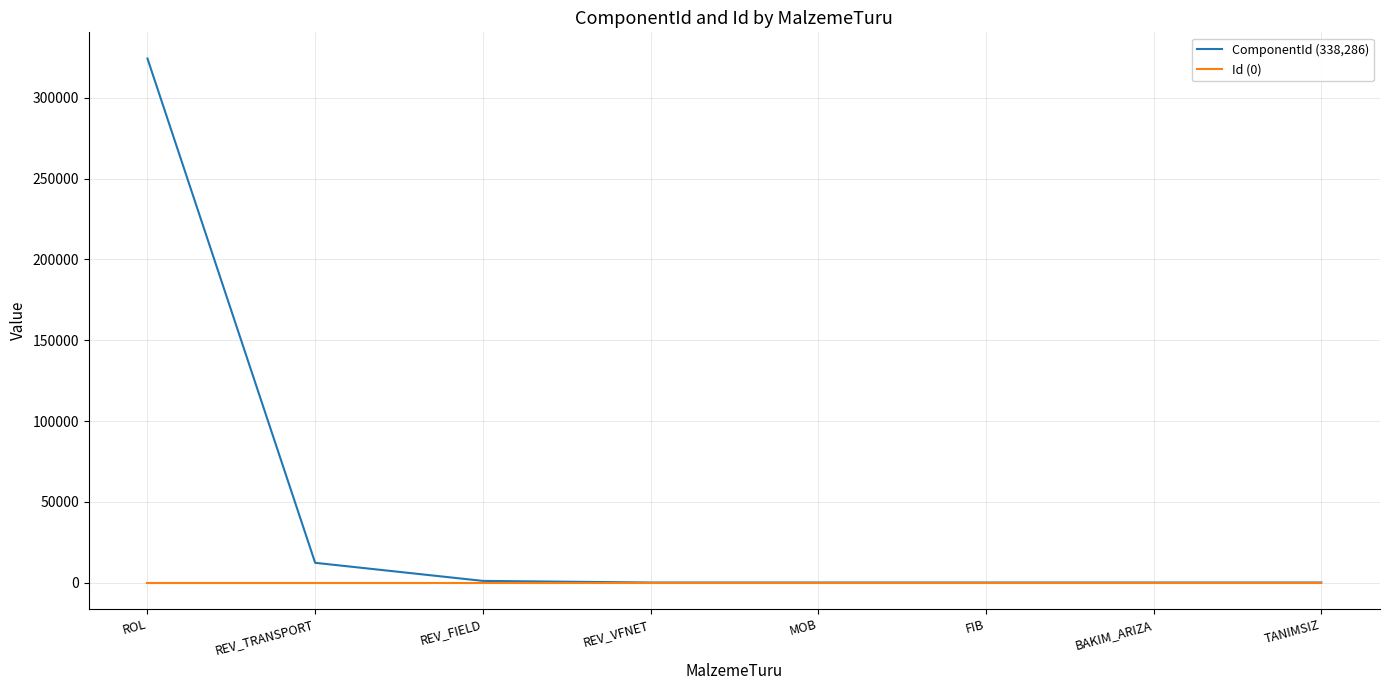

How many distinct data groups are displayed?

2